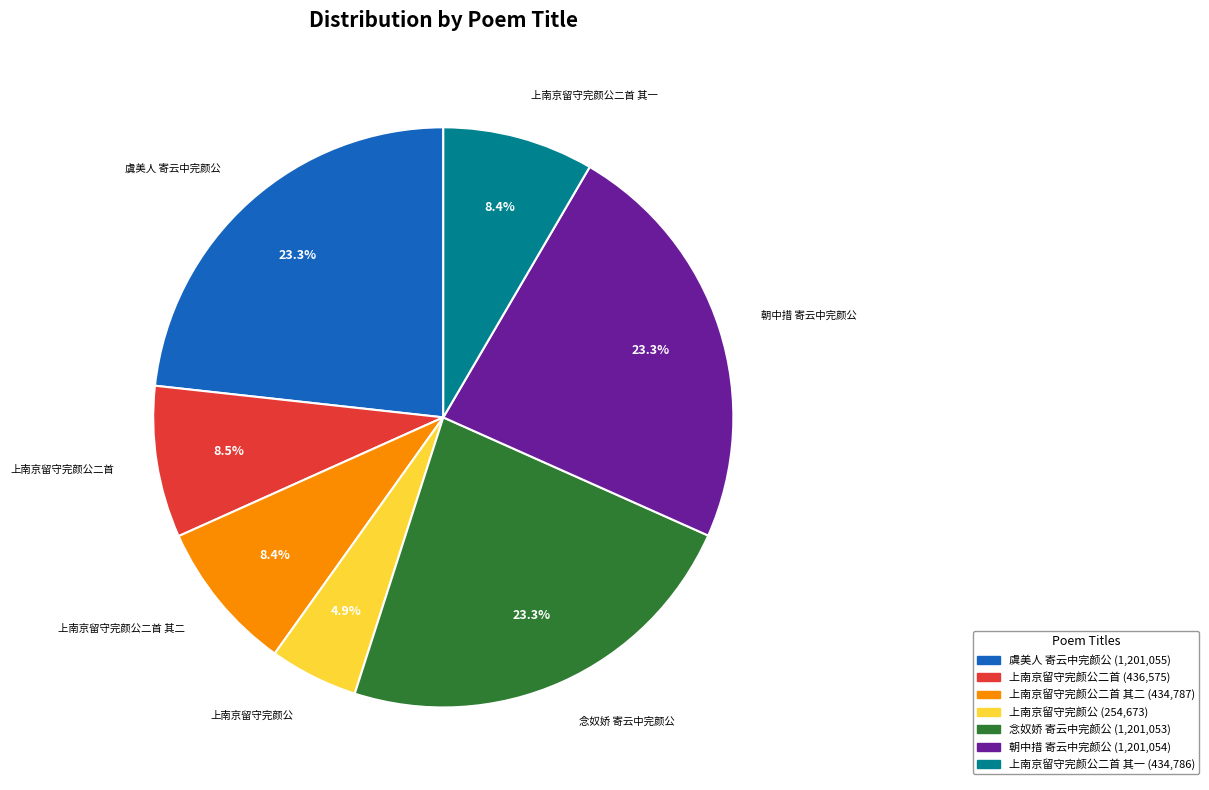

Is there a majority slice in this chart?

No